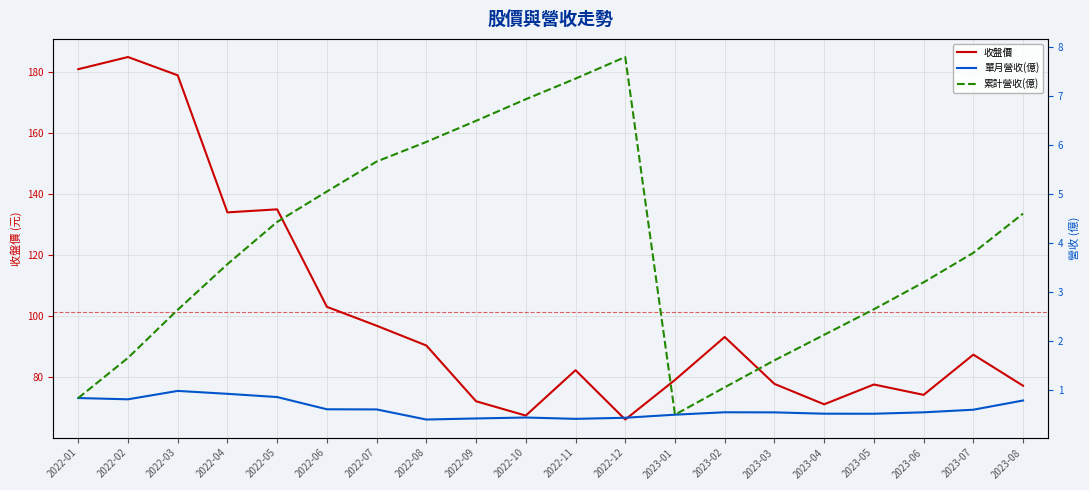

True or false: 單月營收(億) has a value of 1.0 at 2022-06.

False